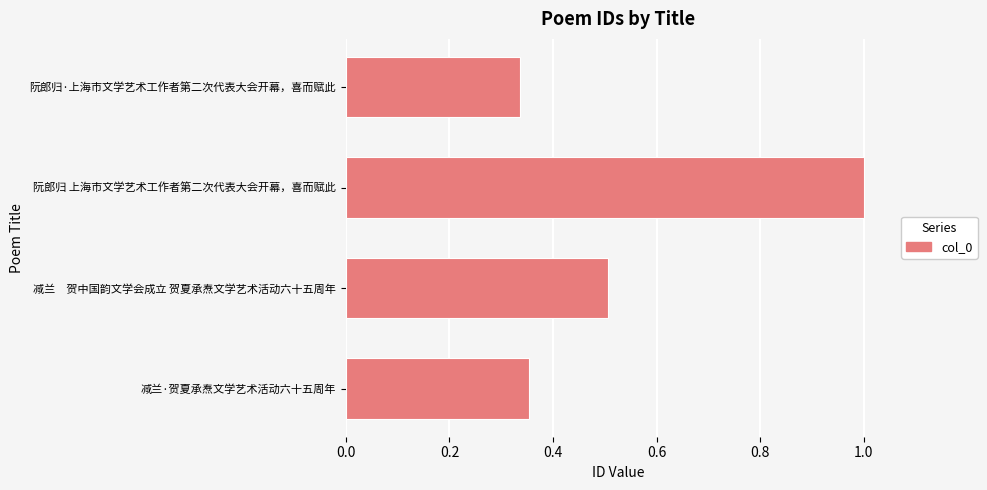

True or false: the data shows 0.2 at 减兰·贺夏承焘文学艺术活动六十五周年.

False